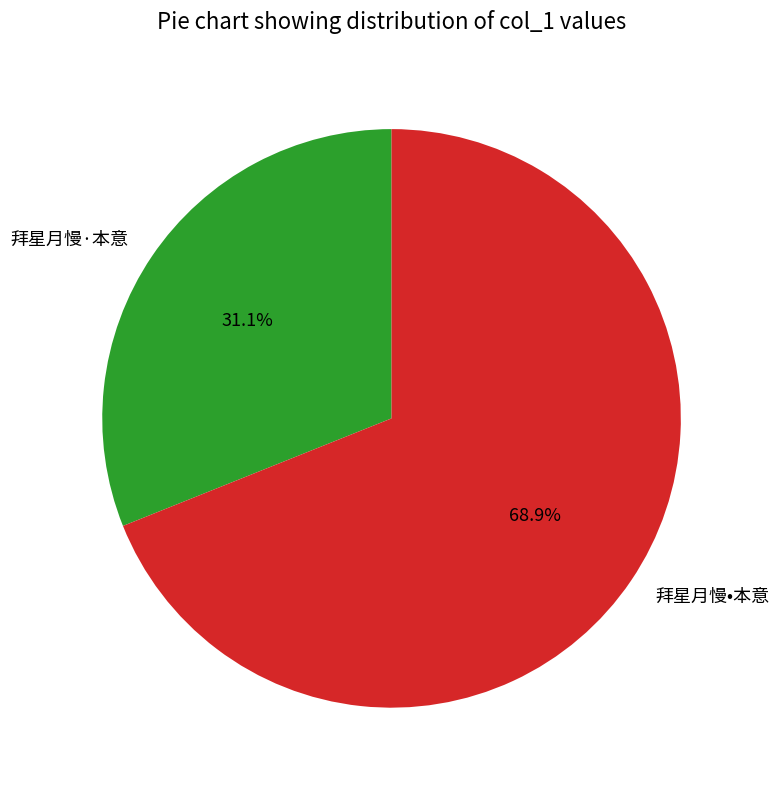

True or false: 拜星月慢·本意 accounts for 31% of the total.

True